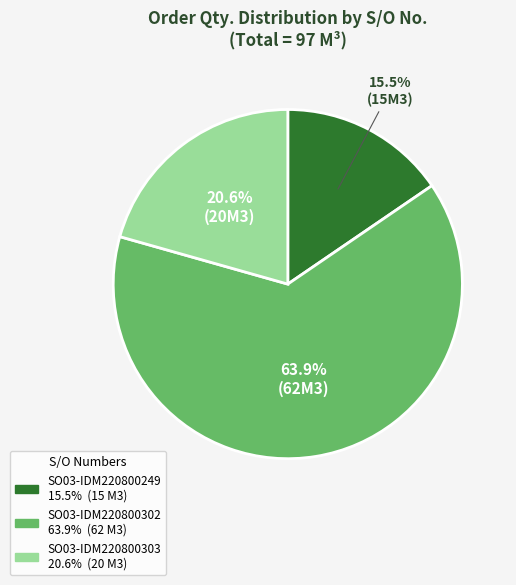

To the nearest percent, what is the difference between the SO03-IDM220800303 and SO03-IDM220800302 slice percentages?

43%